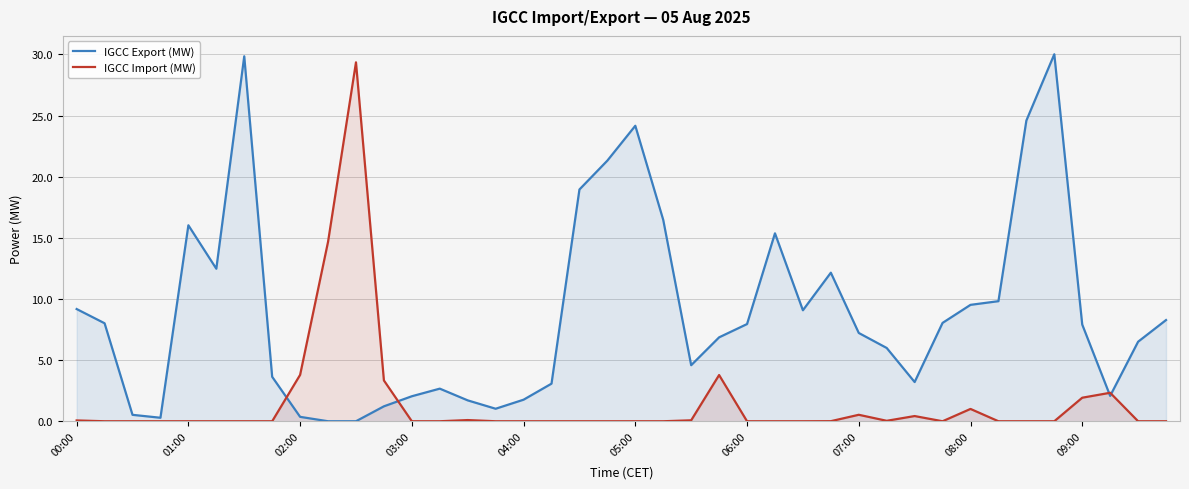

At how many categories does at least one series exceed 2?

35